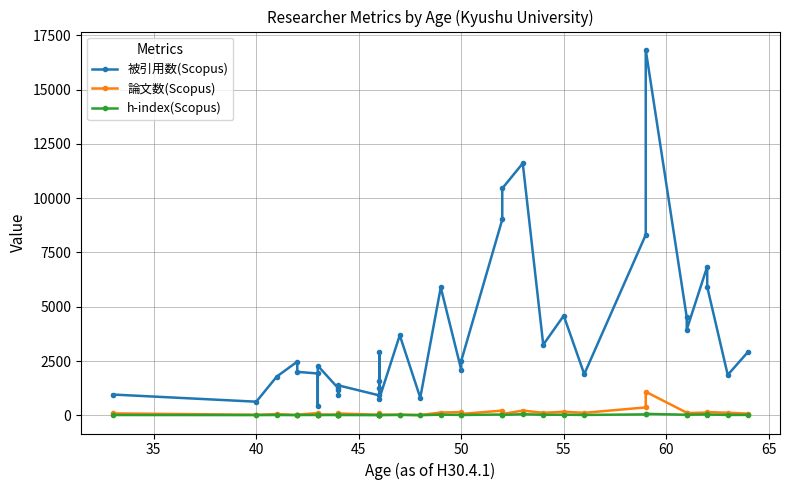

What are all the series names shown in the legend?

被引用数(Scopus), 論文数(Scopus), h-index(Scopus)